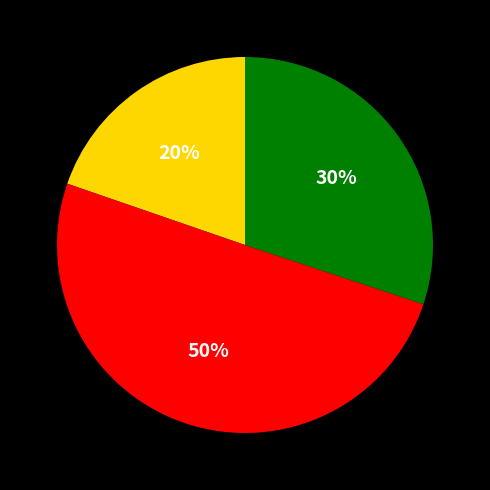

To the nearest percent, what is the difference between the largest and smallest slice percentages?

30%